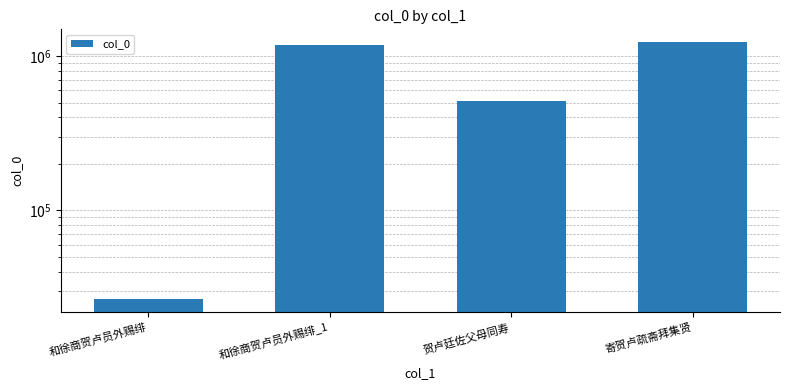

What is the difference between the maximum and minimum values?

1203303